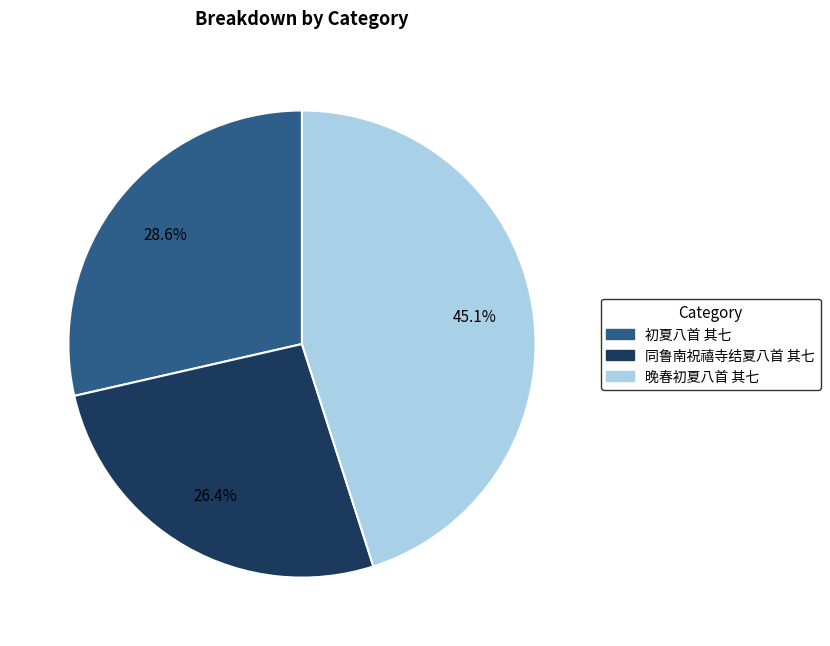

To the nearest percent, what is the difference between the largest and smallest slice percentages?

19%